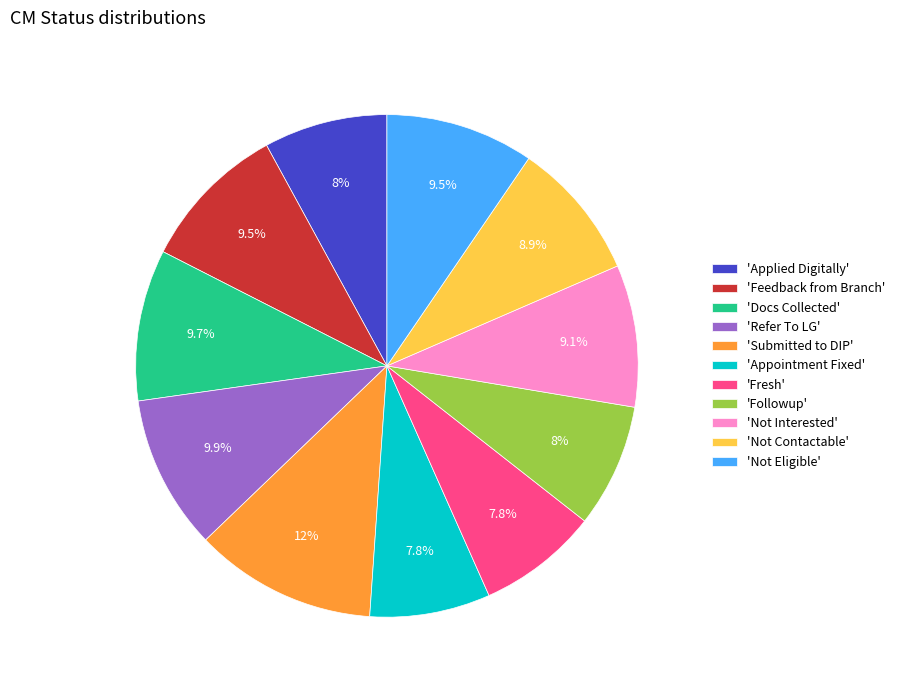

Does 'Feedback from Branch' represent more than half of the total?

No